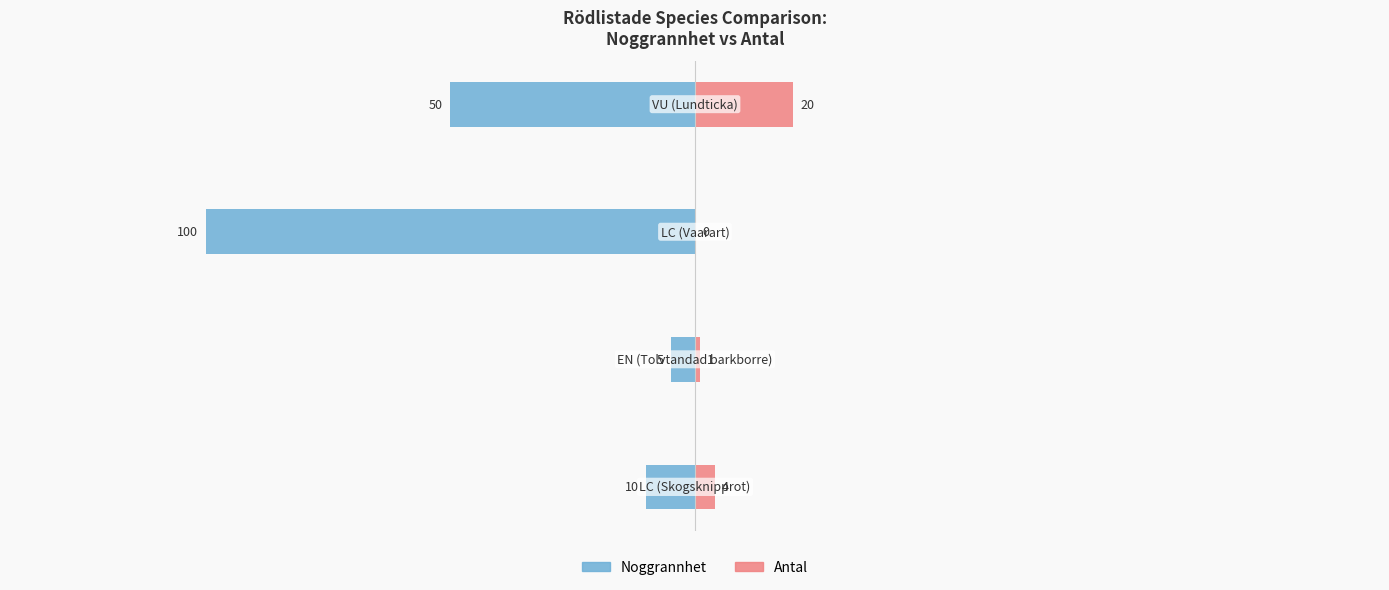

Is it true that Noggrannhet equals -10 at −150?

True